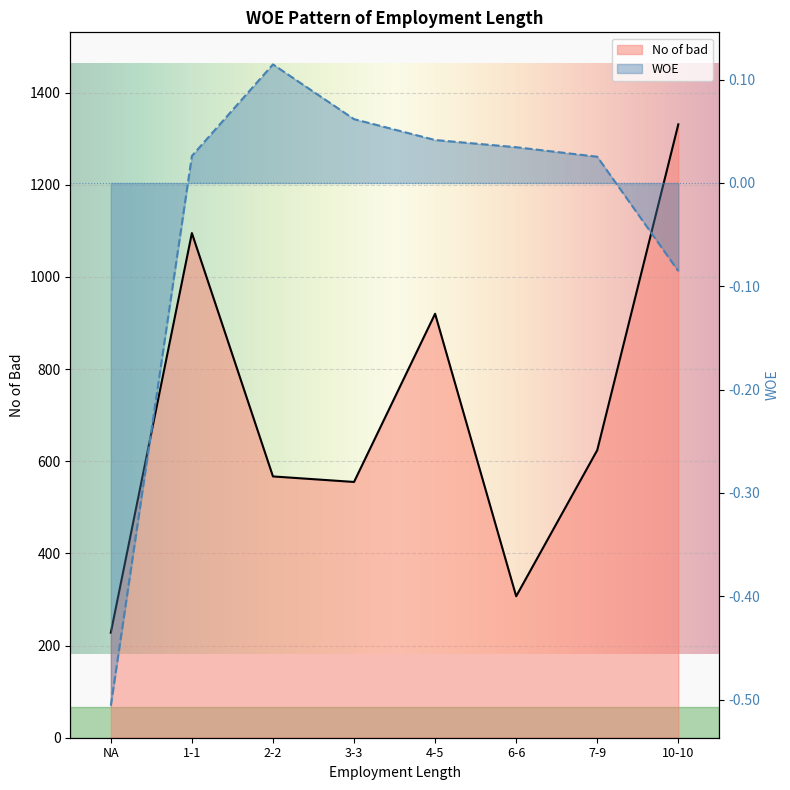

Reading left to right, what are all the values shown in this chart?

No of bad: 228.0	1095.0	567.0	555.0	920.0	307.0	624.0	1331.0
WOE: -0.5	0.0	0.1	0.1	0.0	0.0	0.0	-0.1